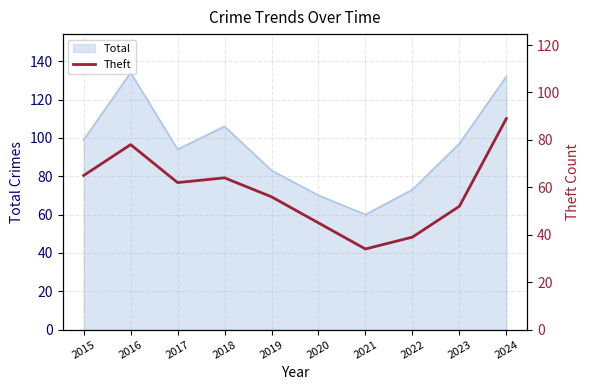

What is the value of the 9th point from the left?

52